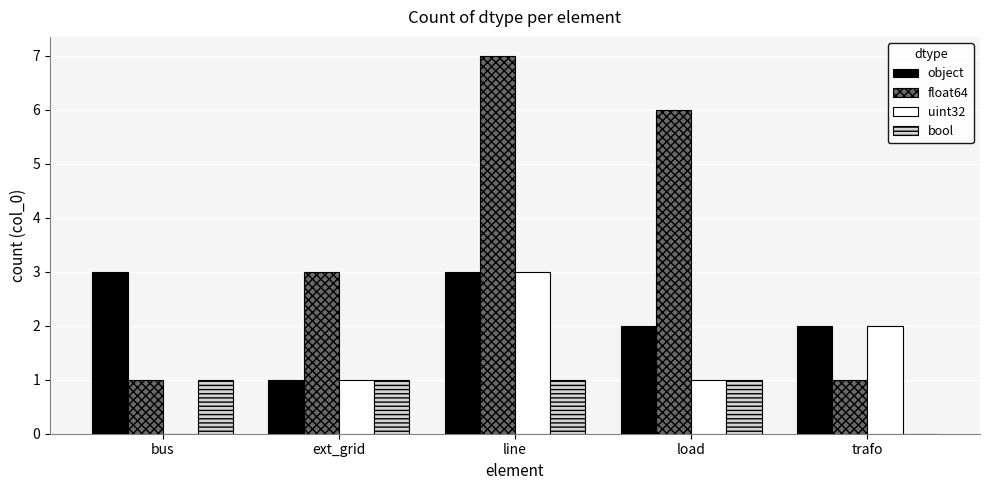

Between bus and trafo, which series saw the biggest shift?

uint32